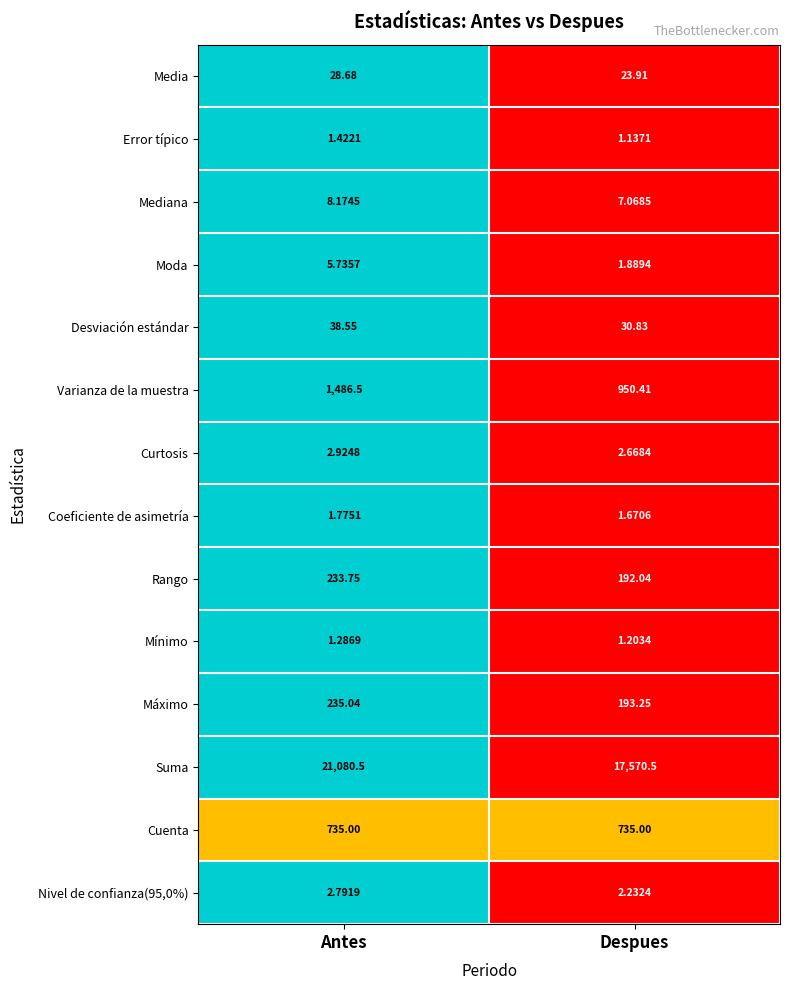

Rank the categories by Suma value from highest to lowest.

Antes, Despues